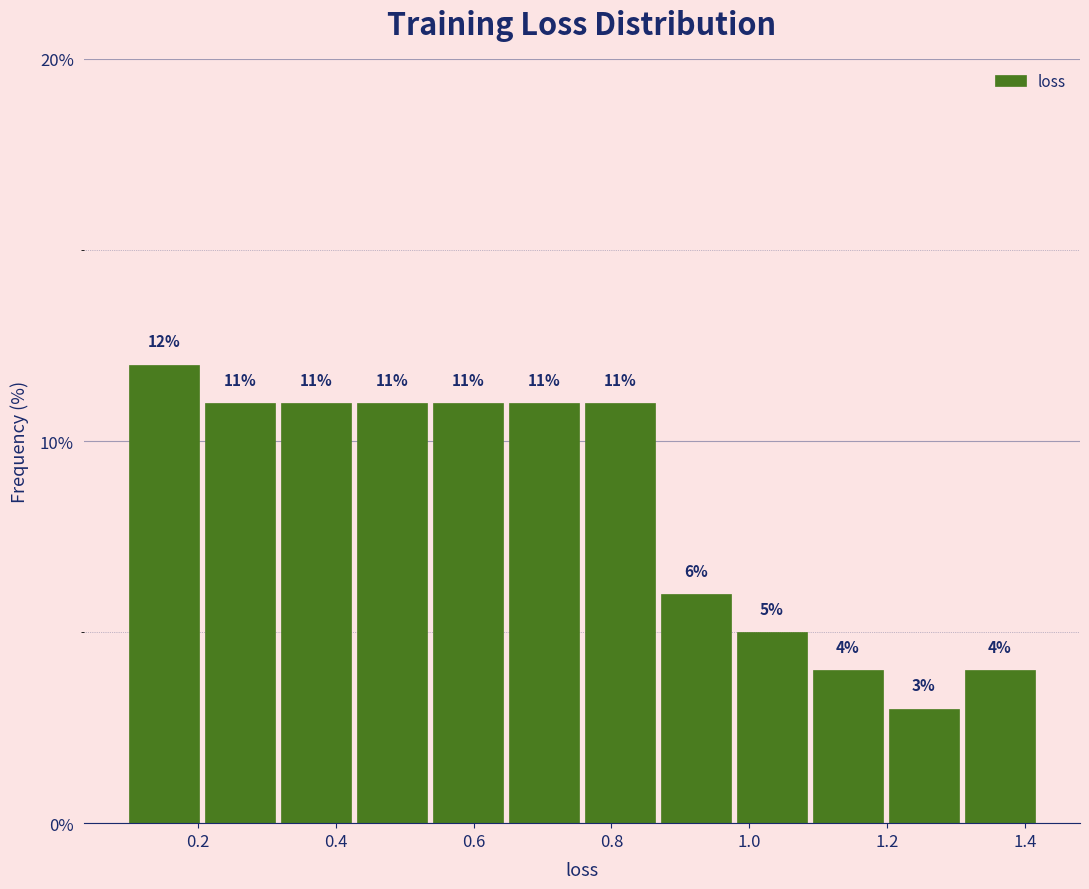

Reading left to right, transcribe this chart: for each bar, give the range it covers on the x-axis and its height. The bar edges are not printed on the chart, so give them approximately, as read against the axis.

0.10 to 0.20: 12
0.20 to 0.32: 11
0.32 to 0.42: 11
0.42 to 0.54: 11
0.54 to 0.64: 11
0.64 to 0.76: 11
0.76 to 0.86: 11
0.86 to 0.98: 6
0.98 to 1.08: 5
1.08 to 1.20: 4
1.20 to 1.30: 3
1.30 to 1.42: 4